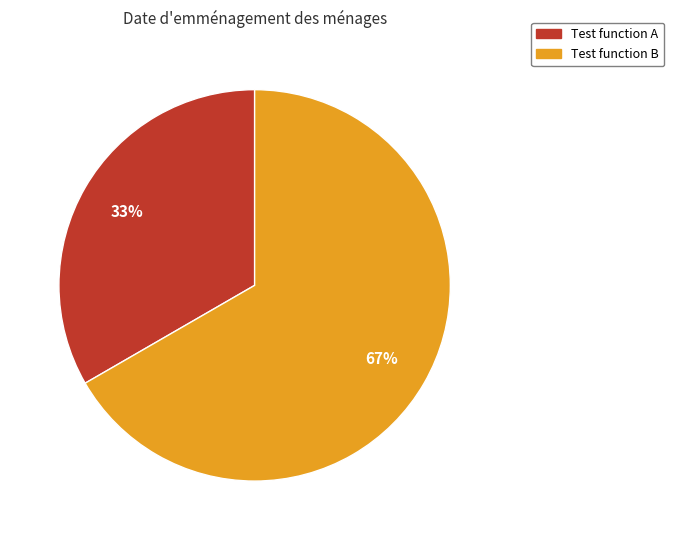

How many slices are in this pie chart?

2